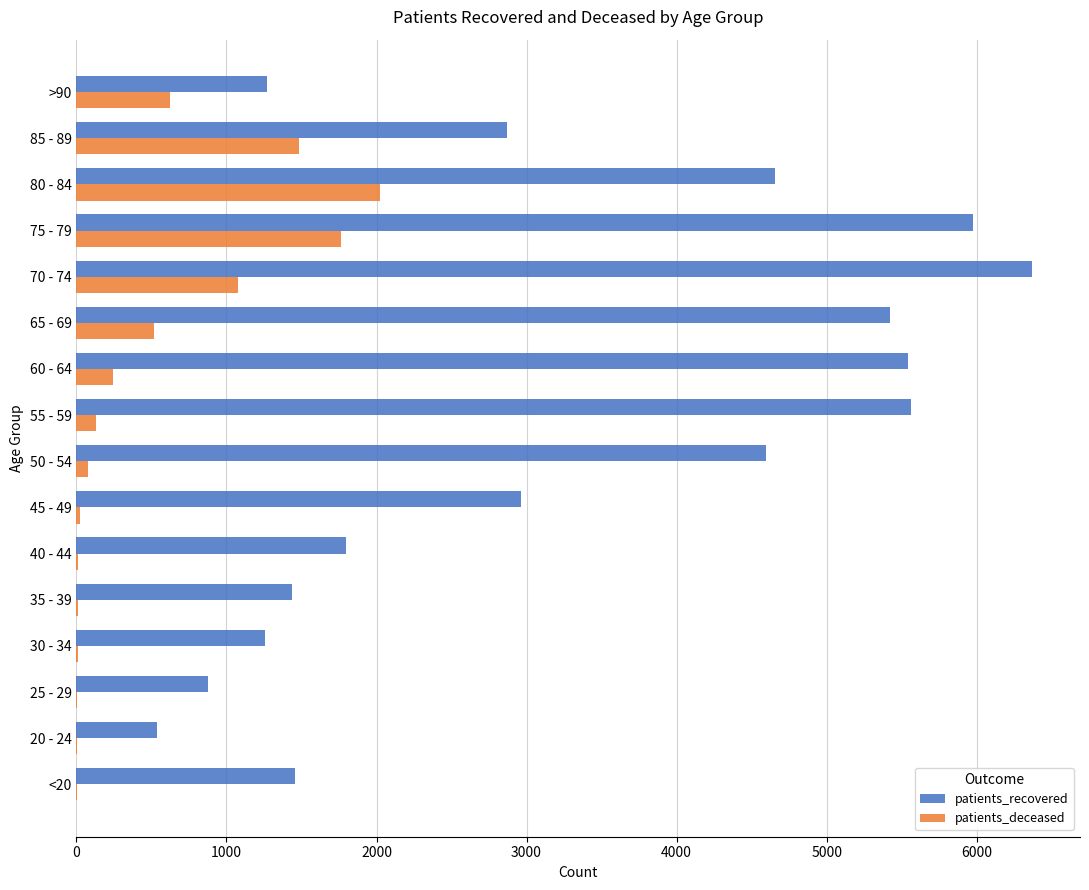

Which series has the widest spread of values?

patients_recovered